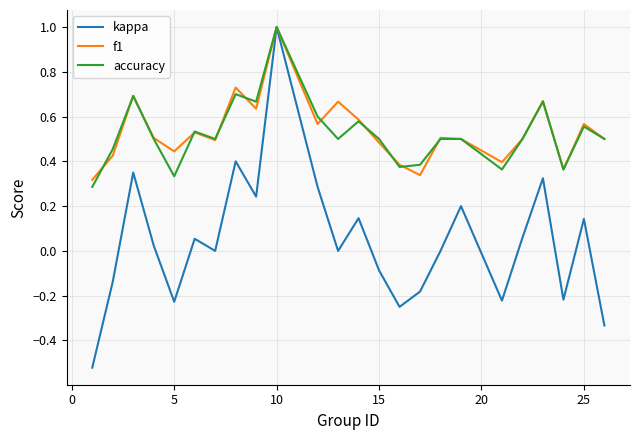

What is the greatest value displayed?

1.0